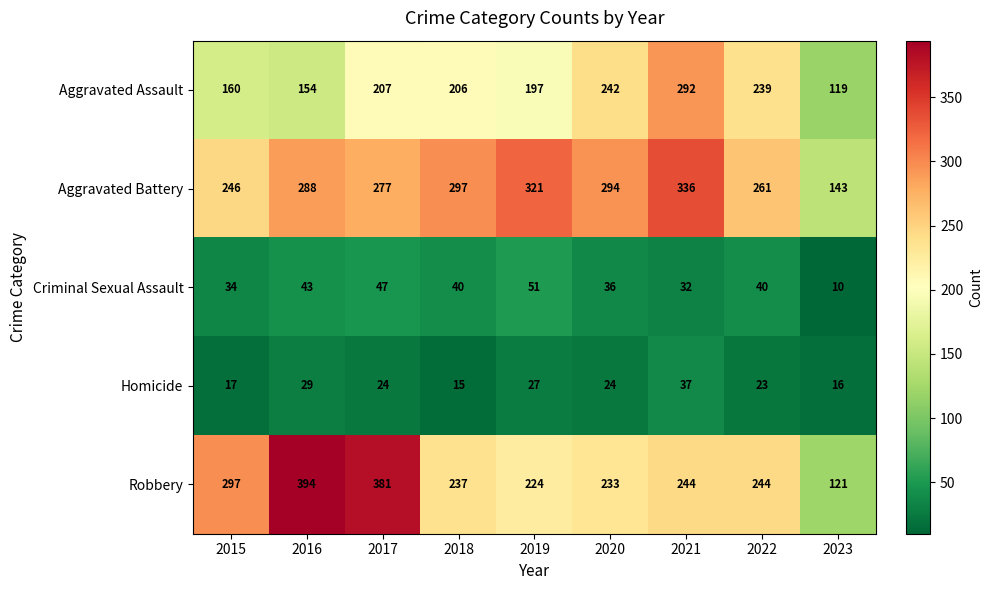

What is the greatest value displayed?

394